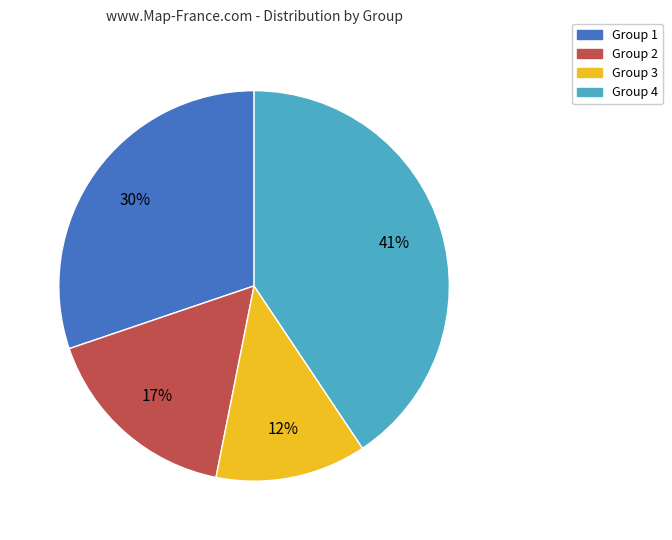

Count the number of slices in the pie.

4